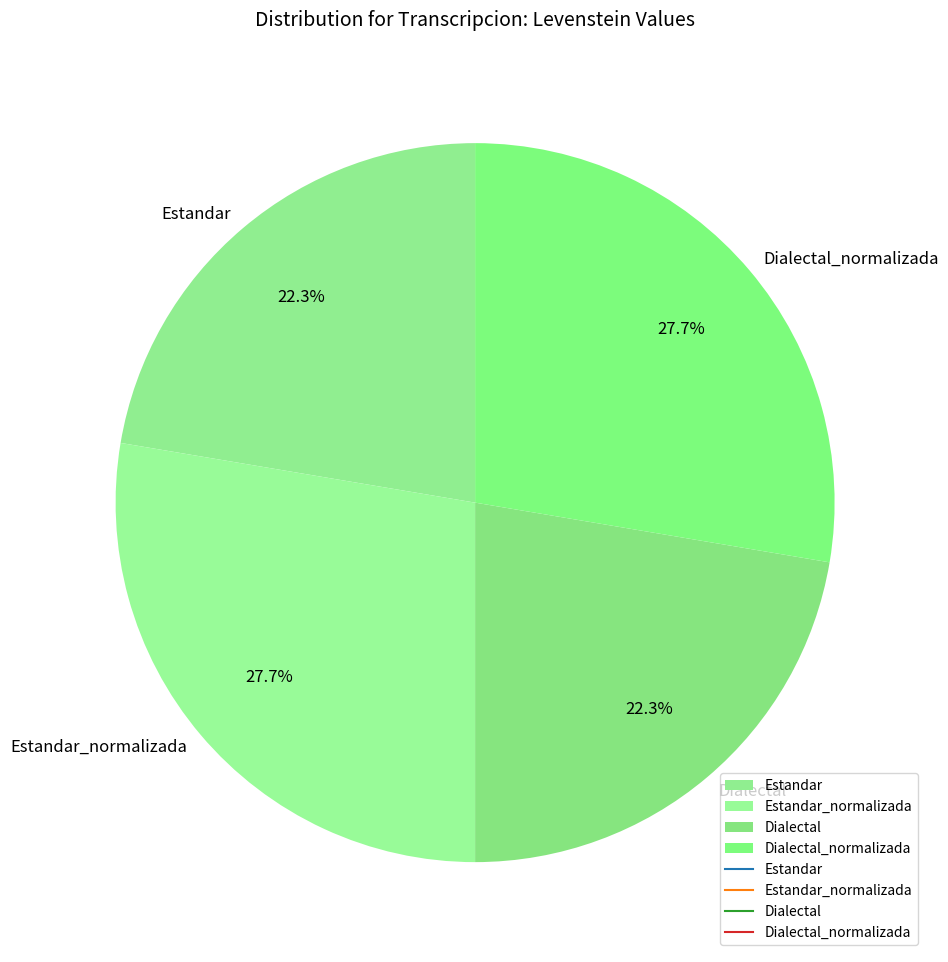

Between Dialectal and Dialectal_normalizada, which is larger?

Dialectal_normalizada